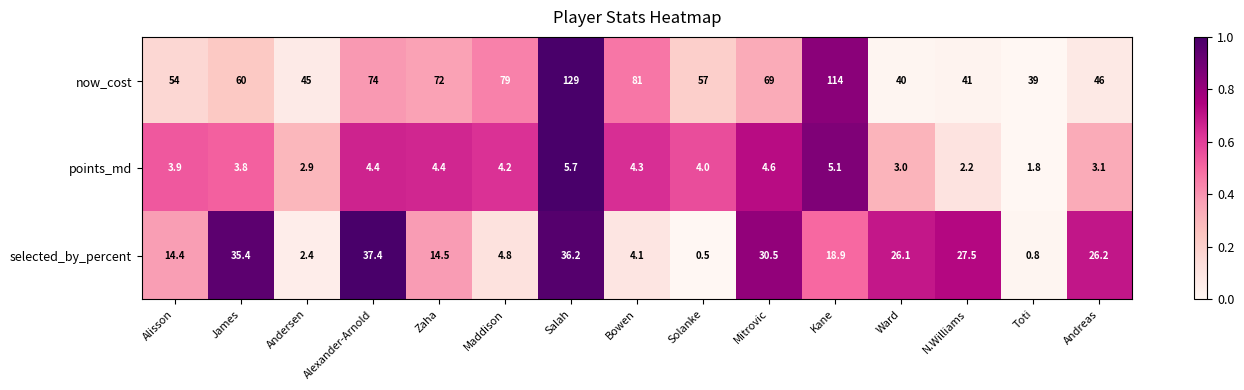

At Kane, list the series in order from largest to smallest.

now_cost, selected_by_percent, points_md